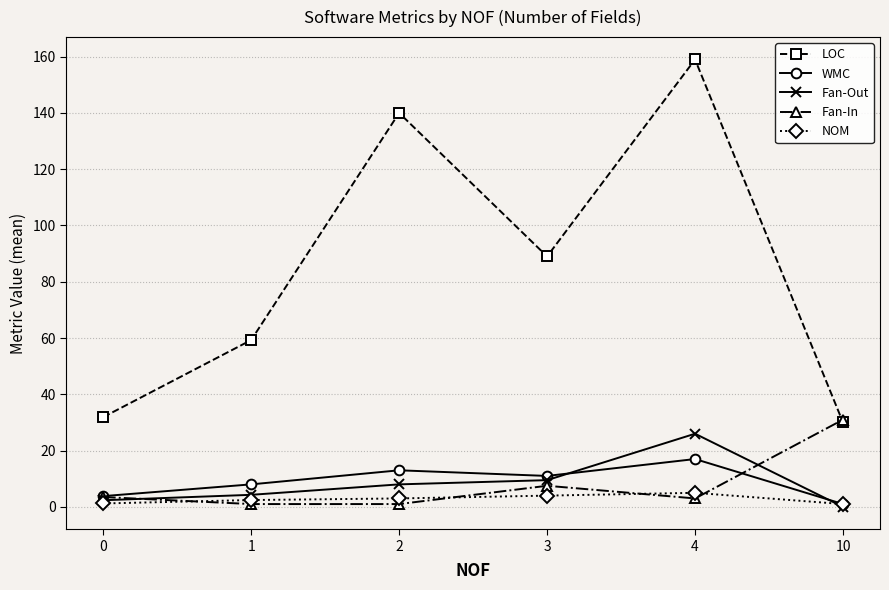

Where does the LOC series first go above 89?

2